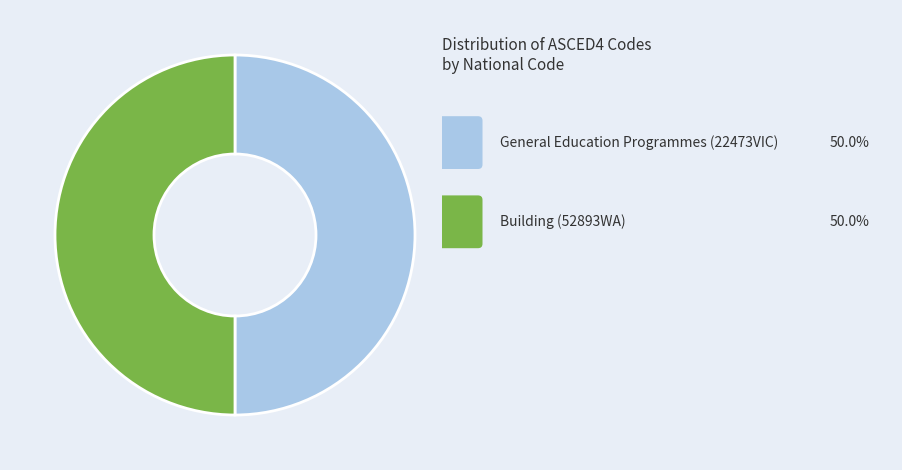

Count the number of slices in the pie.

2